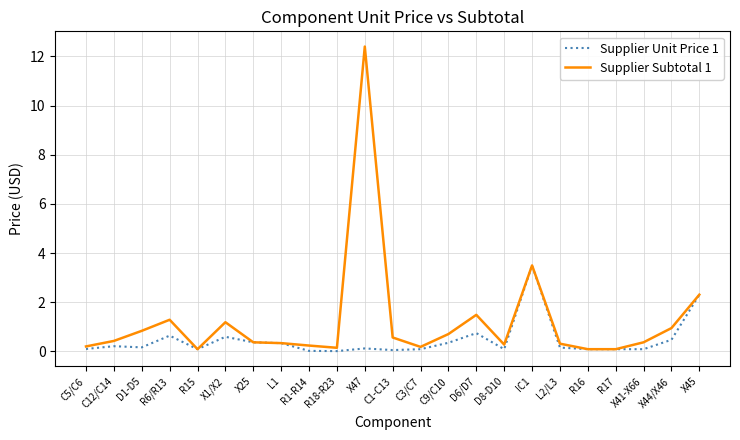

Which series has the widest spread of values?

Supplier Subtotal 1